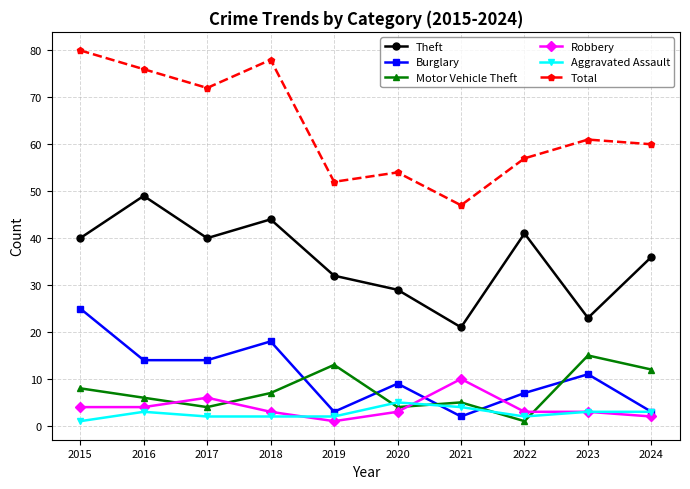

What is the difference between the highest and lowest values at 2024?

58